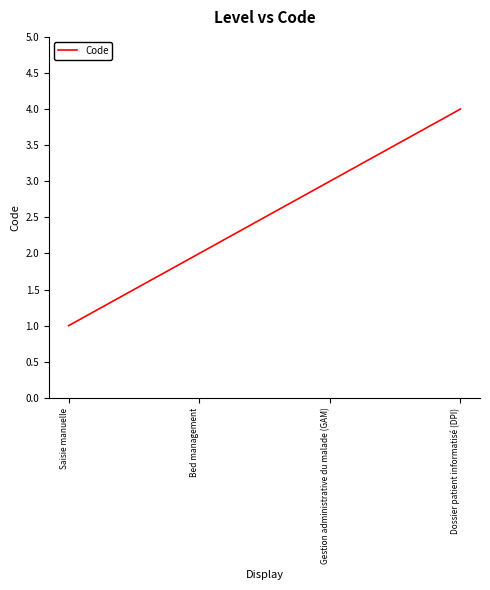

How many lines are shown in the chart?

1